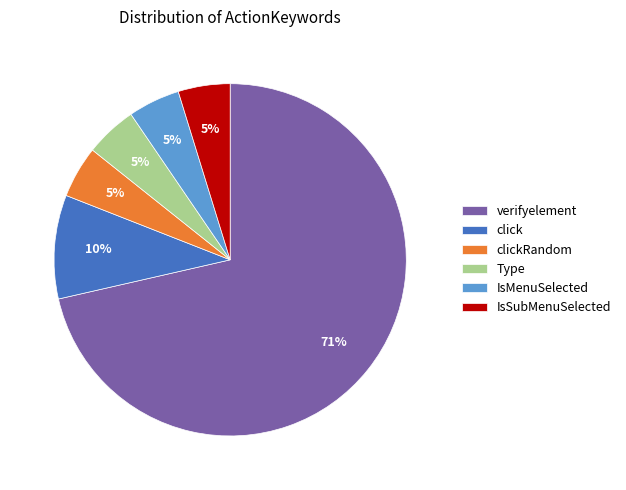

Is it true that IsSubMenuSelected is 12% of the pie?

False